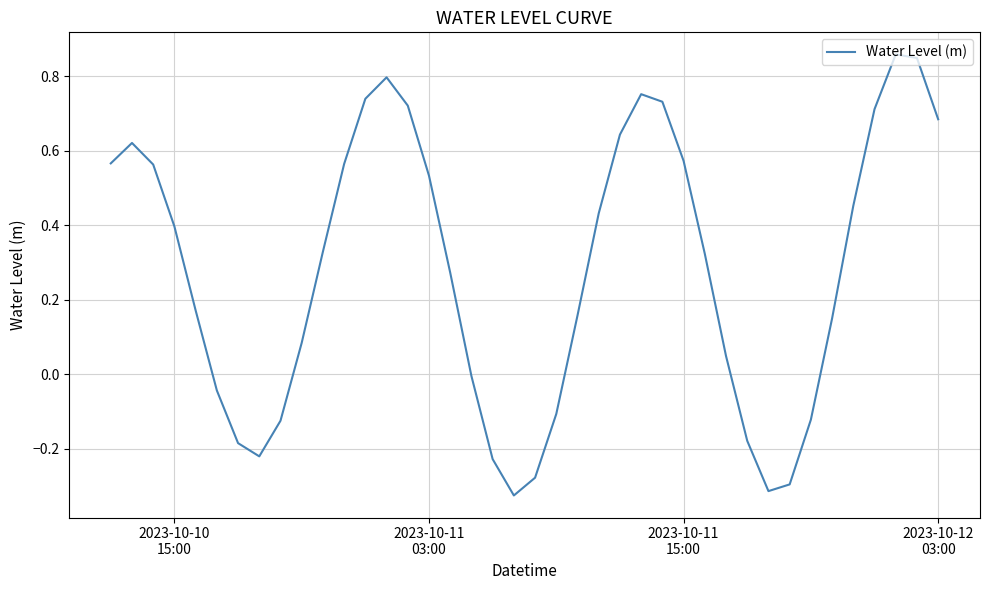

Does the chart have visible grid lines?

Yes